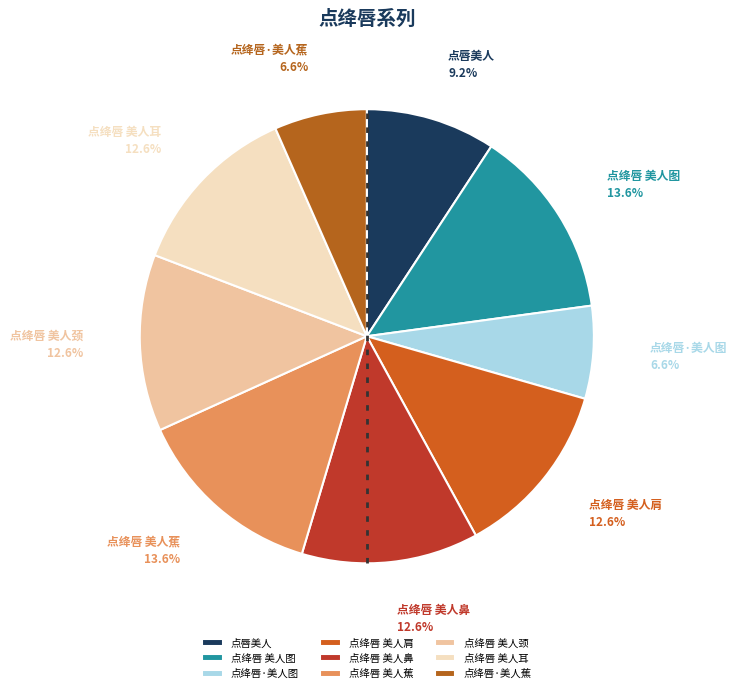

To the nearest percent, what portion does 点绛唇 美人鼻 represent?

13%